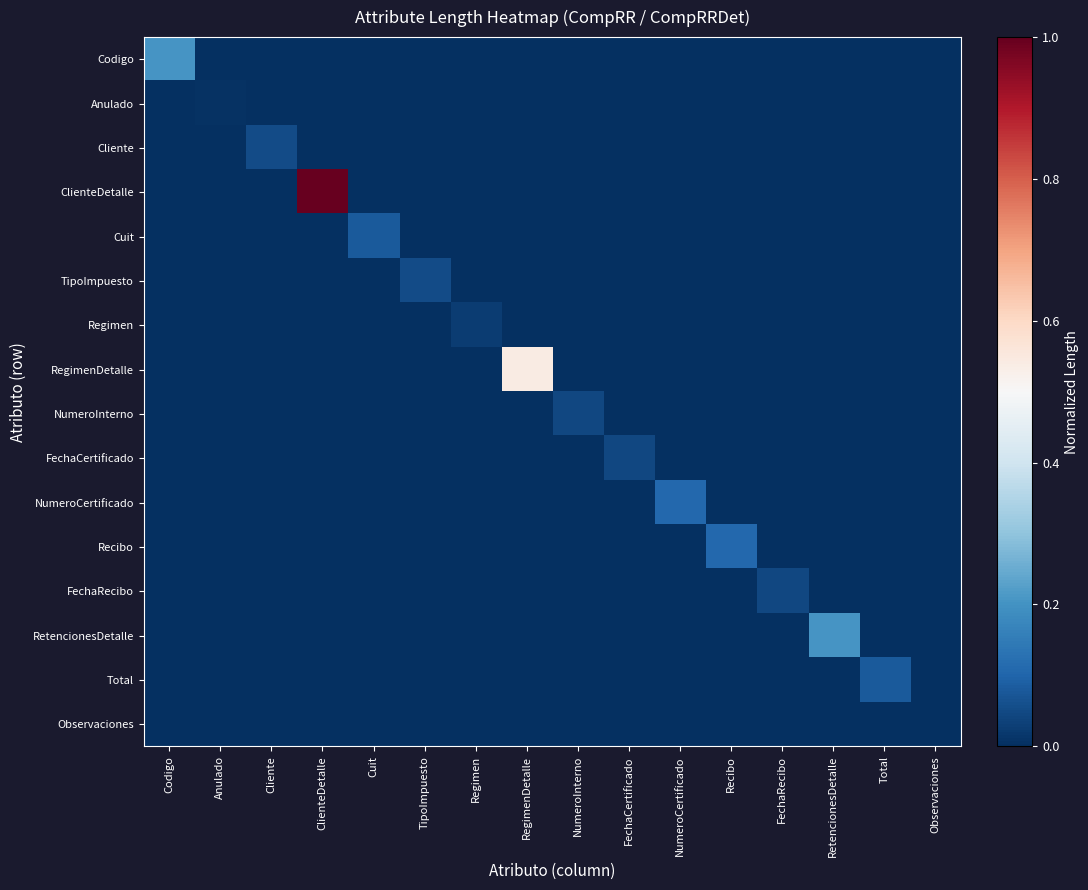

Which category has the lowest value across all series?

Anulado